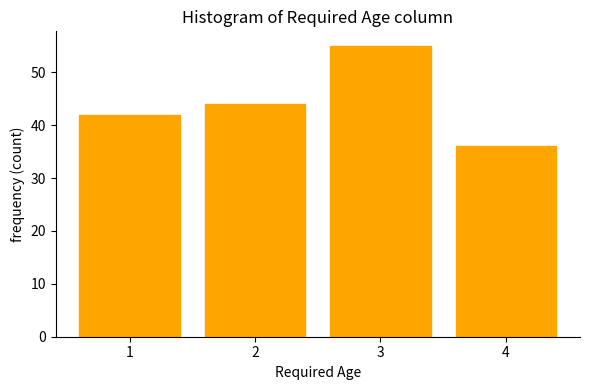

Reading left to right, what are all the values shown in this chart?

1=42	2=44	3=55	4=36